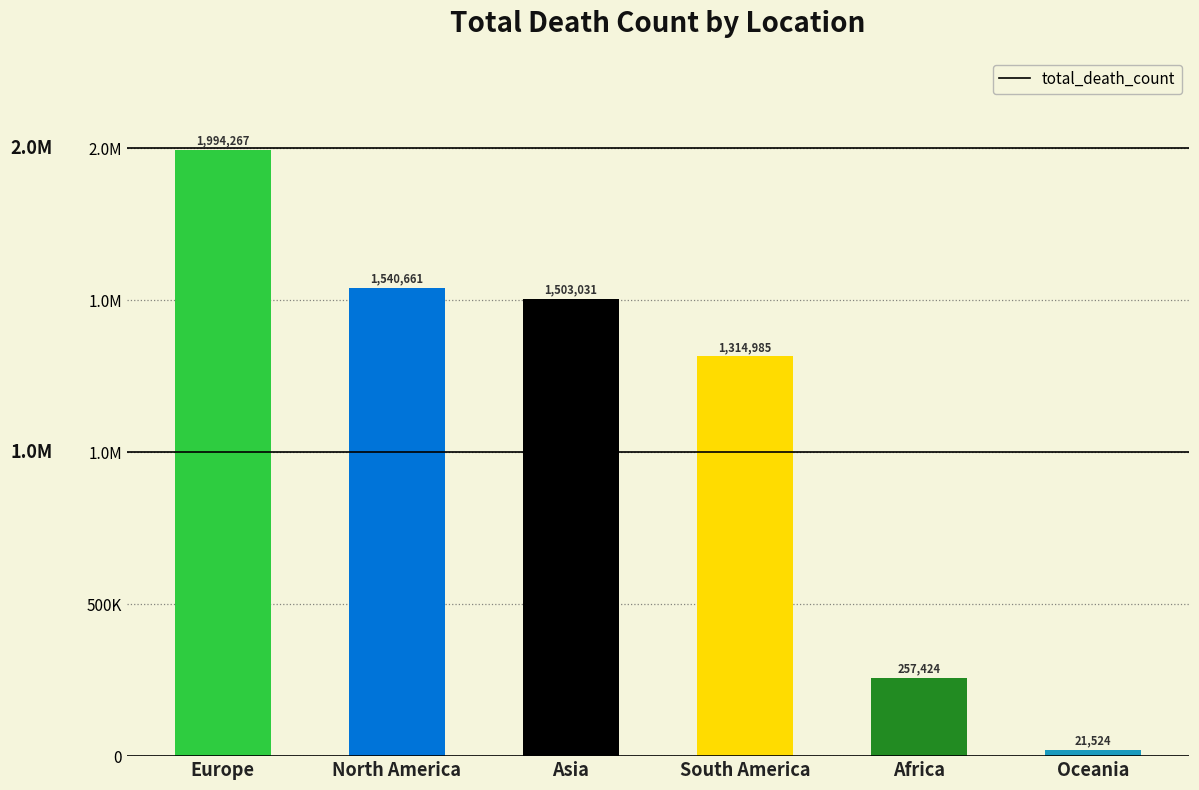

What is the label of the 6th bar from the right?

Europe